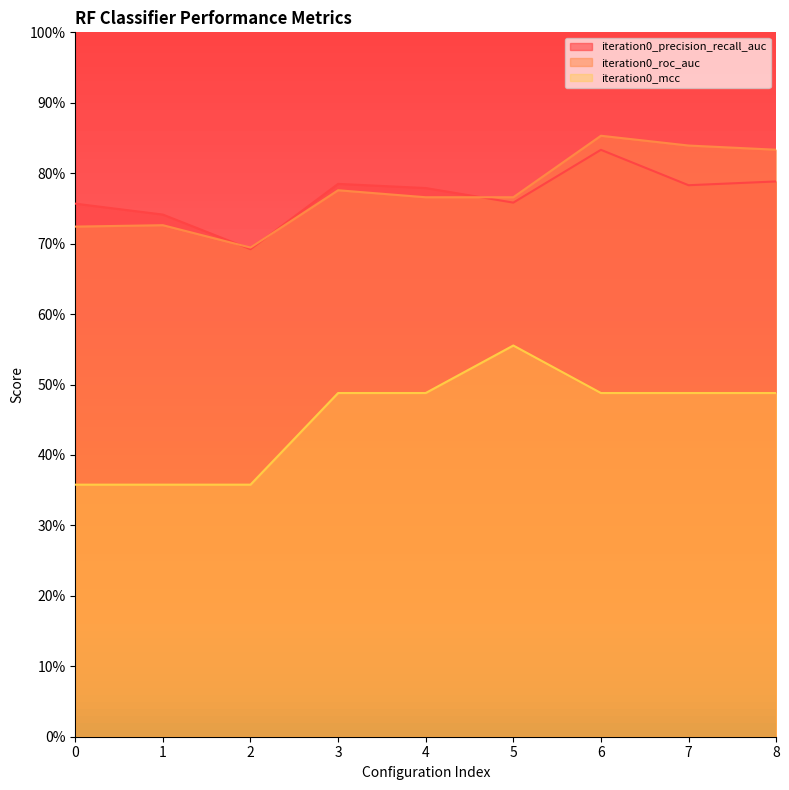

What are all the series names shown in the legend?

iteration0_precision_recall_auc, iteration0_roc_auc, iteration0_mcc